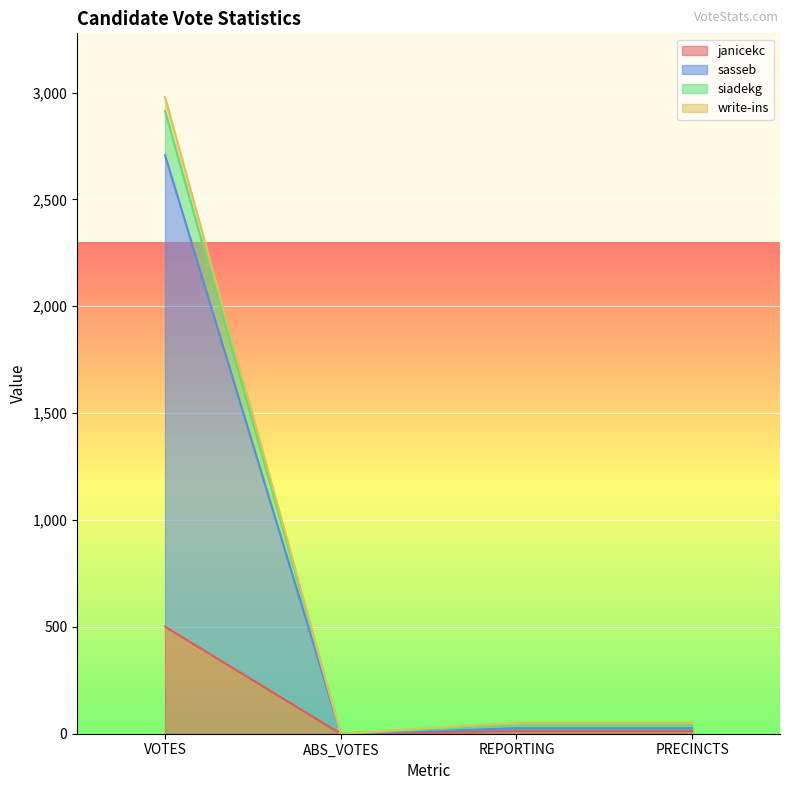

Which category has the highest value in the janicekc series?

VOTES